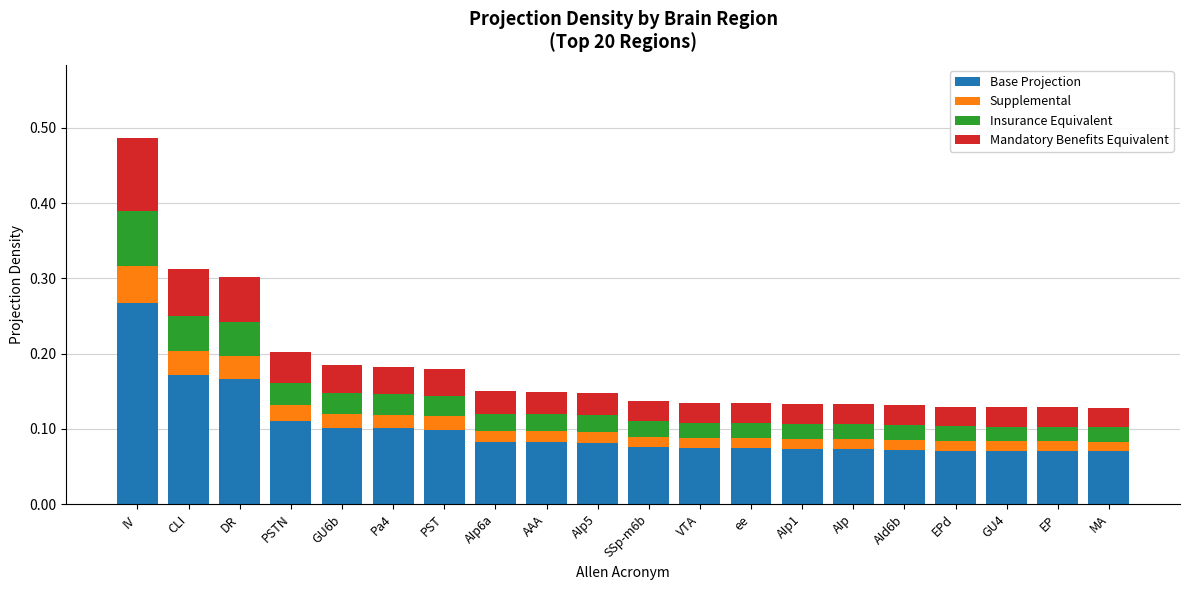

The Base Projection series shows 0.1 at AIp. True or false?

True